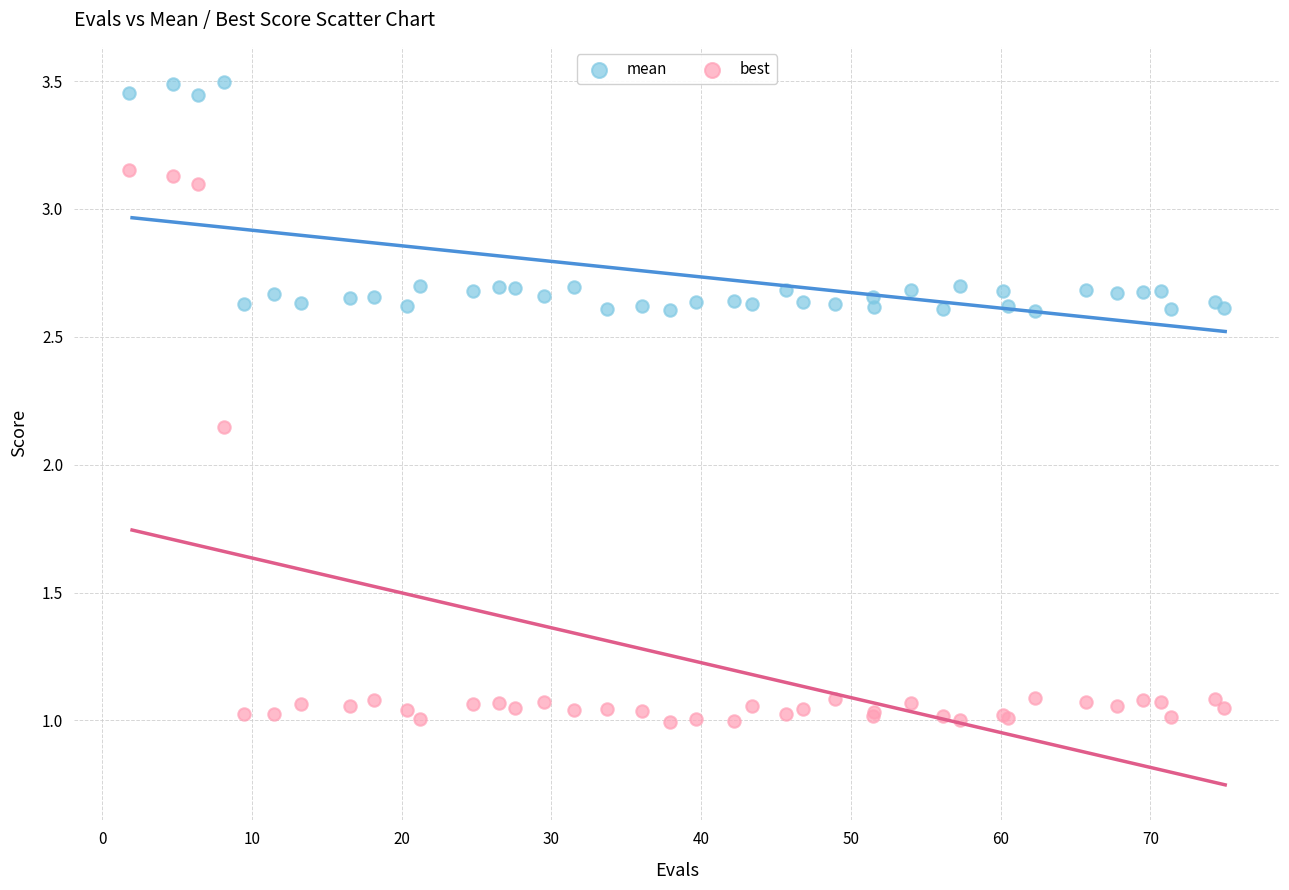

Which series has the largest Y range (max minus min)?

best